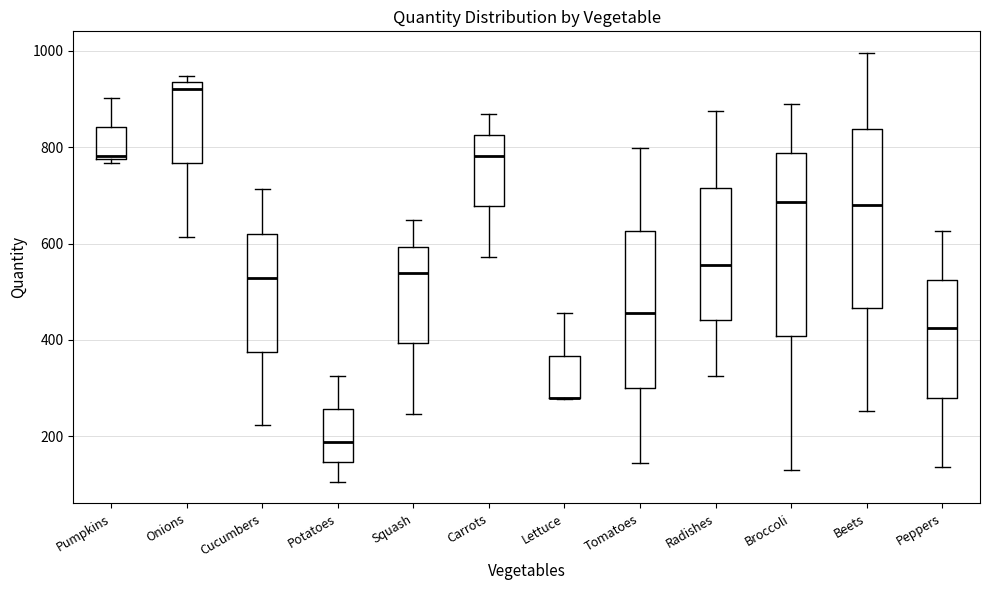

Reading left to right, read every box against the y-axis: the position of its median line, the range the box covers, and the ends of its whiskers. The values are not printed on the chart, so give them approximately, as read against the axis.

Pumpkins: median 780 (just above the box's lower edge), box 780 to 840, whiskers 760 to 900
Onions: median 920, box 760 to 940, whiskers 620 to 940 (just above the box's upper edge)
Cucumbers: median 520, box 380 to 620, whiskers 220 to 720
Potatoes: median 180, box 140 to 260, whiskers 100 to 320
Squash: median 540, box 400 to 600, whiskers 240 to 640
Carrots: median 780, box 680 to 820, whiskers 580 to 860
Lettuce: median 280 (drawn on the box's lower edge), box 280 to 360, whiskers 280 to 460
Tomatoes: median 460, box 300 to 620, whiskers 140 to 800
Radishes: median 560, box 440 to 720, whiskers 320 to 880
Broccoli: median 680, box 400 to 780, whiskers 120 to 880
Beets: median 680, box 460 to 840, whiskers 260 to 1000
Peppers: median 420, box 280 to 520, whiskers 140 to 620